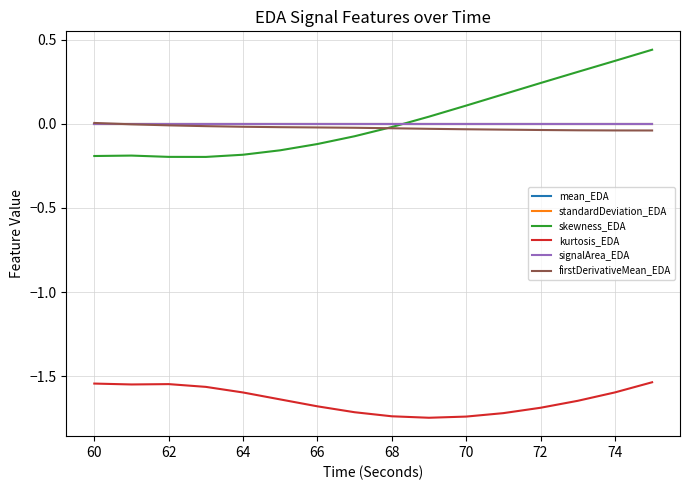

Which series has the widest spread of values?

skewness_EDA